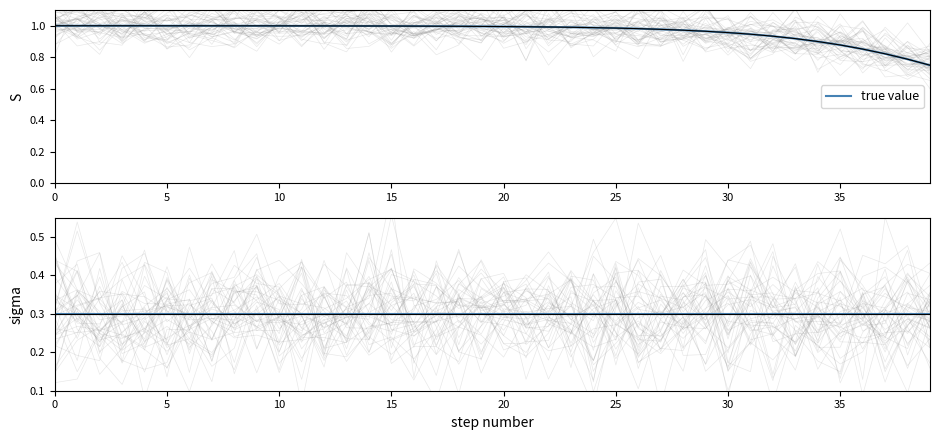

What is the label of the 15th point from the left?

14